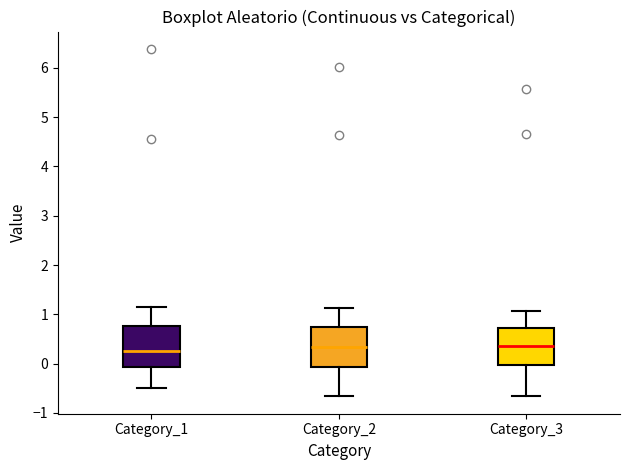

Where does the lower whisker of the box for Category_3 end on the y-axis? The values are not printed on the chart, so give them approximately, as read against the axis.

-0.7